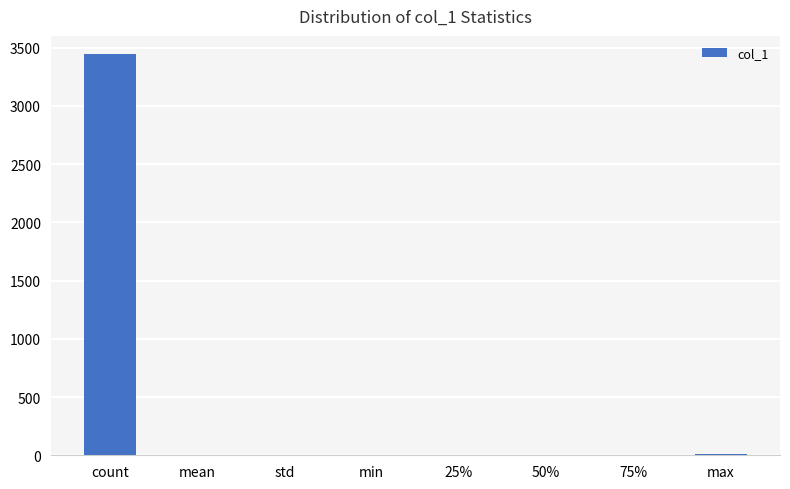

Is it true that the value at count is 5645.7?

False